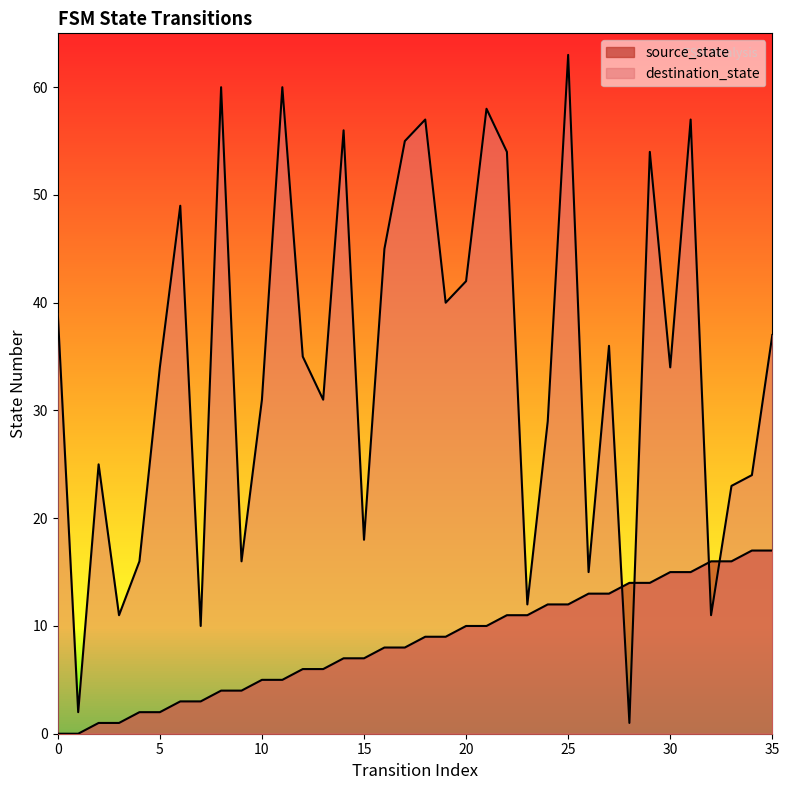

How many values in the source_state series are below 9?

18